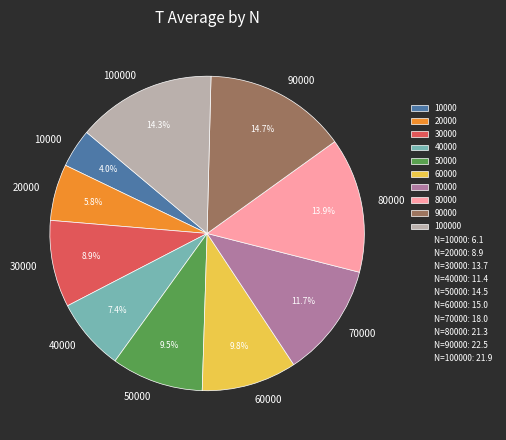

Is it true that 20000 is 15% of the pie?

False